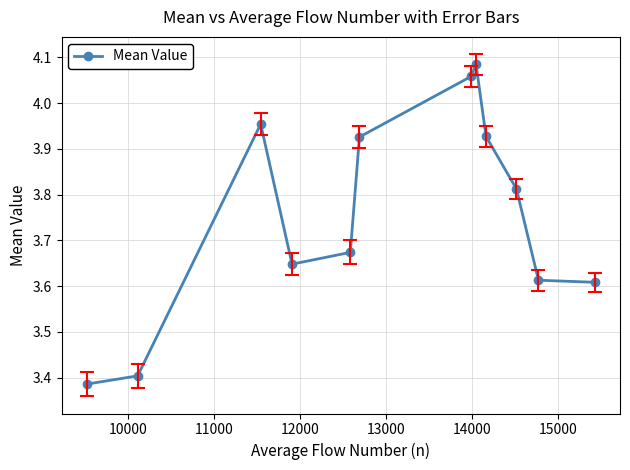

How many points are higher than both their immediate neighbors (excluding endpoints)?

2